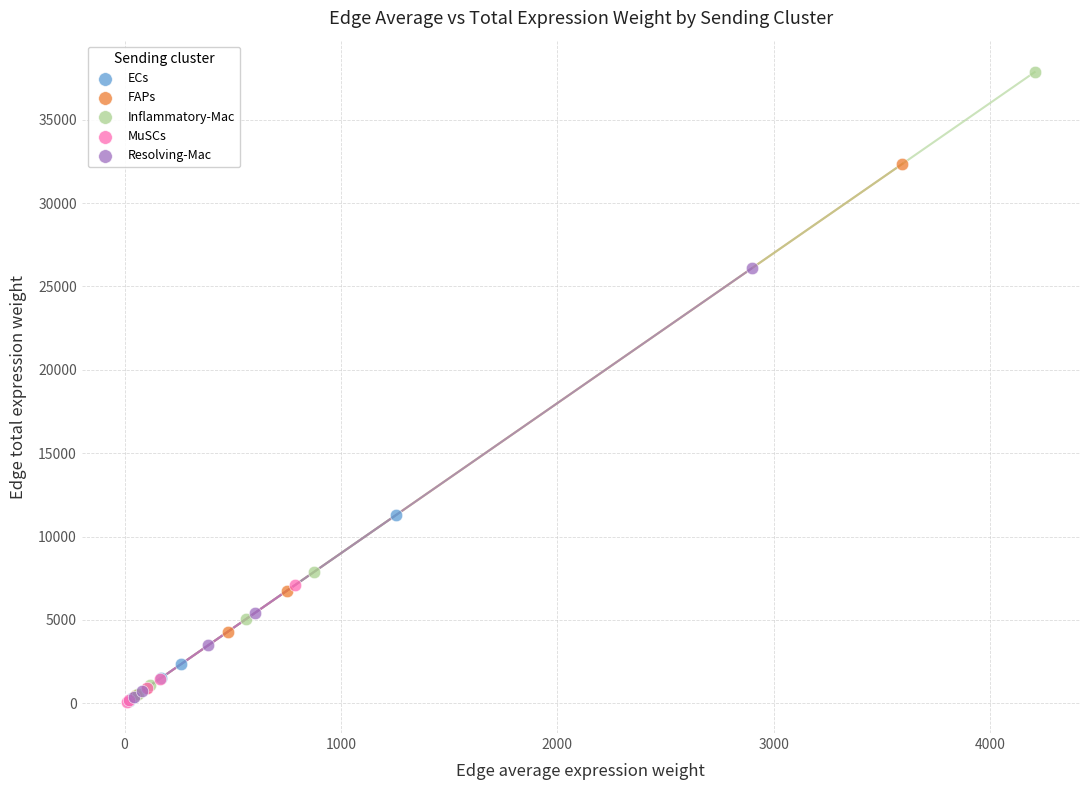

Which series has the widest spread of Y values?

Inflammatory-Mac